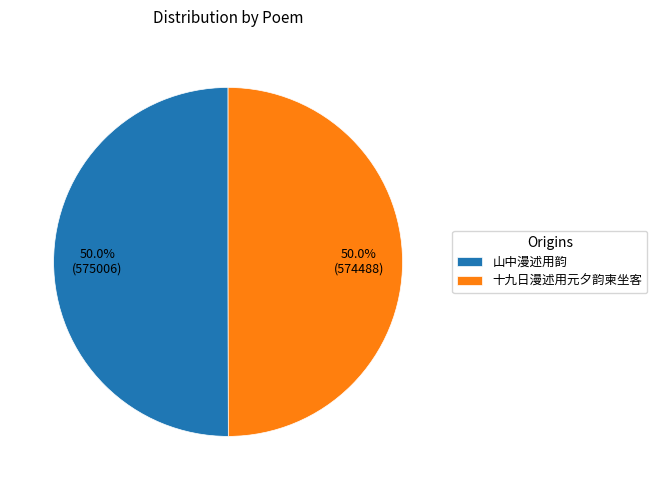

Approximately how many times larger is the value at 山中漫述用韵 compared to 十九日漫述用元夕韵柬坐客?

1.0